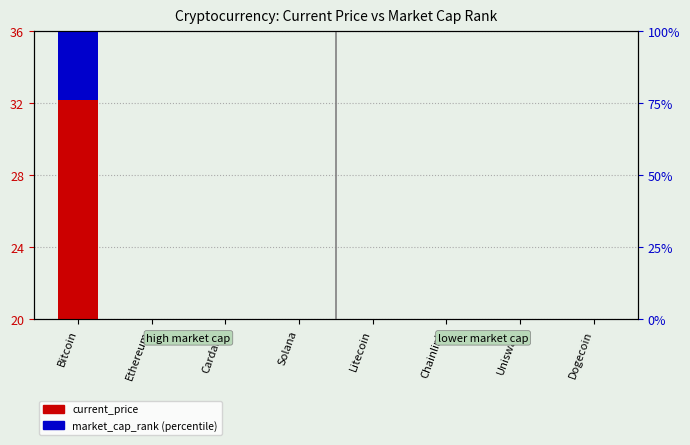

What are all the series names shown in the legend?

current_price, market_cap_rank (percentile)